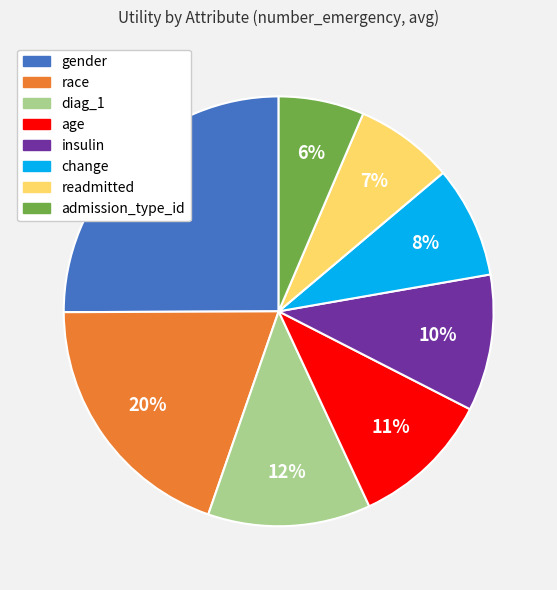

Do admission_type_id and age together represent more than half of the pie?

No